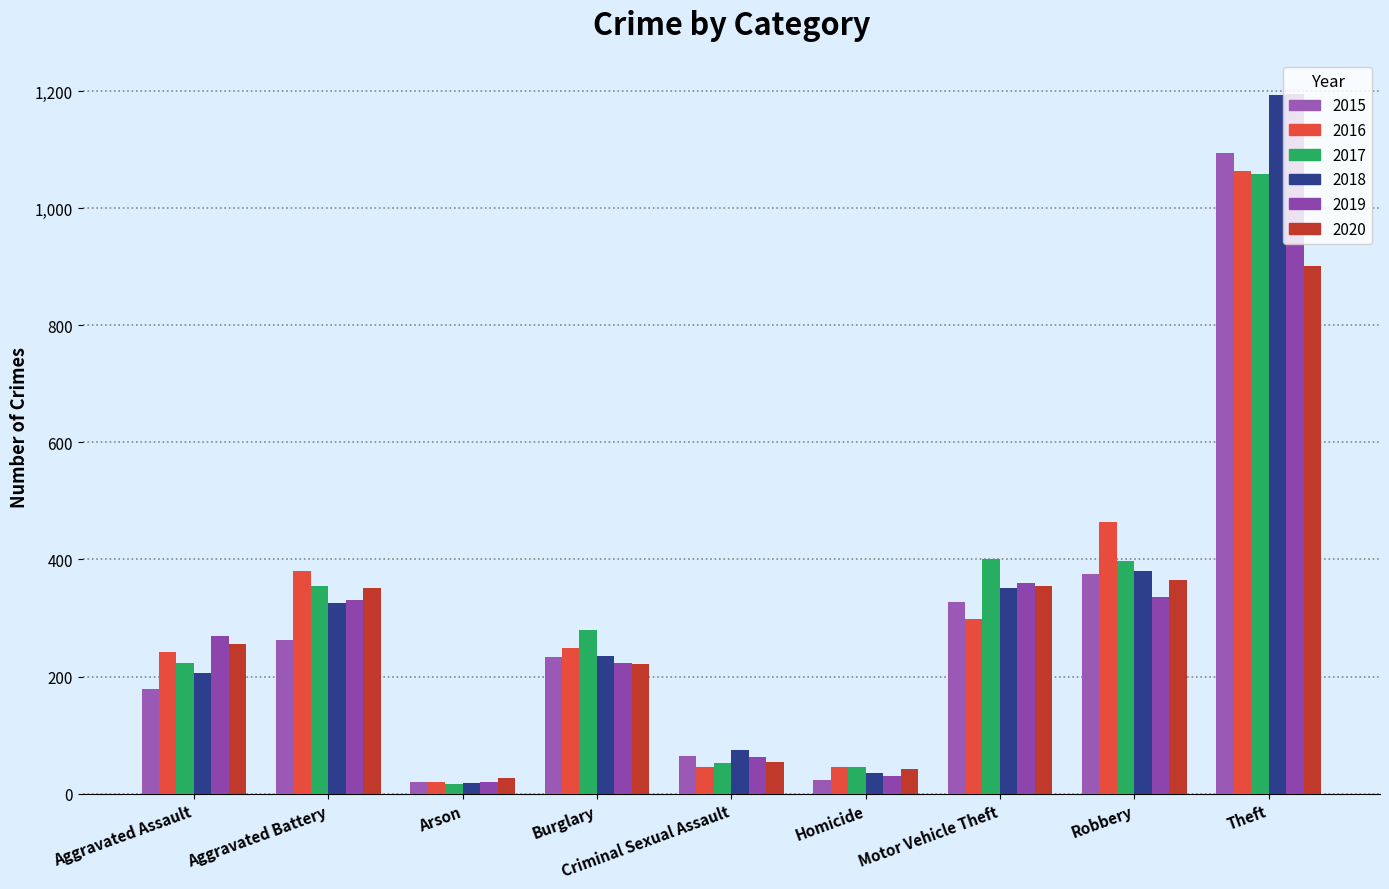

What is the spread (max minus min) of values at Theft?

293